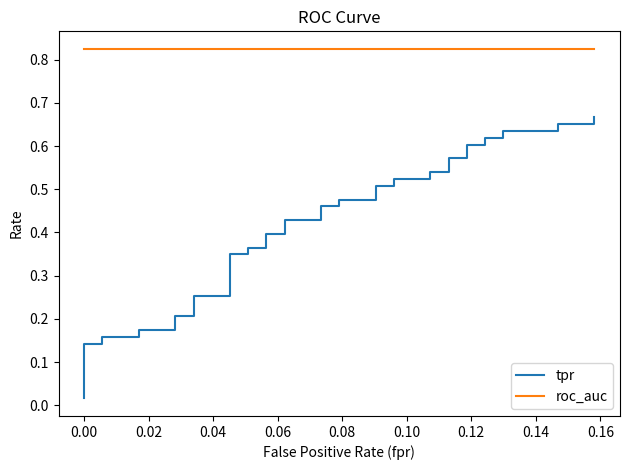

Count the number of categories in the chart.

40